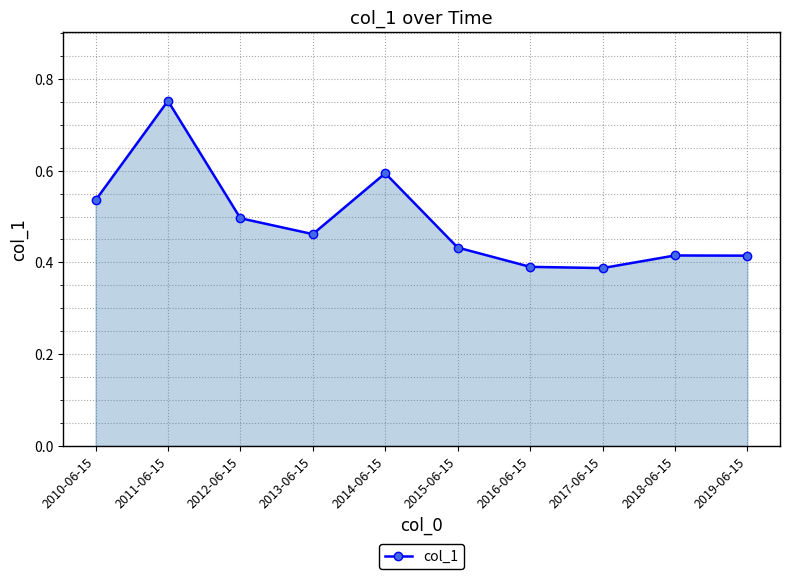

Which label corresponds to the largest value in the chart?

2011-06-15